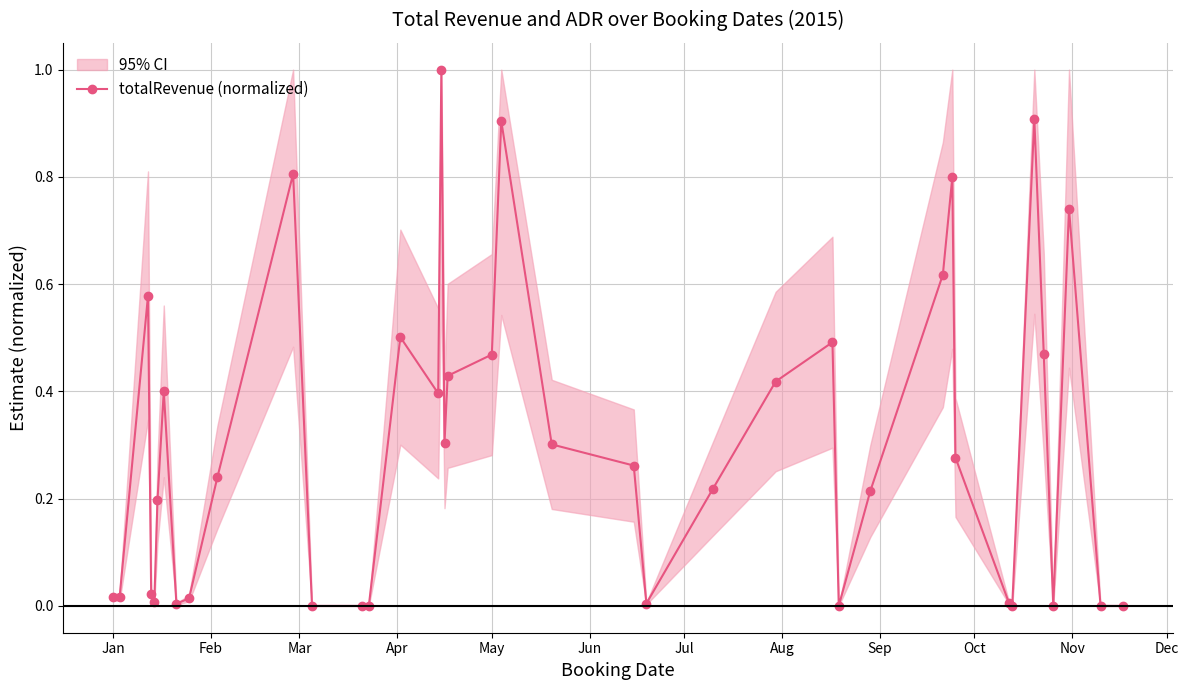

What is the highest value of the totalRevenue (normalized) series?

1.0